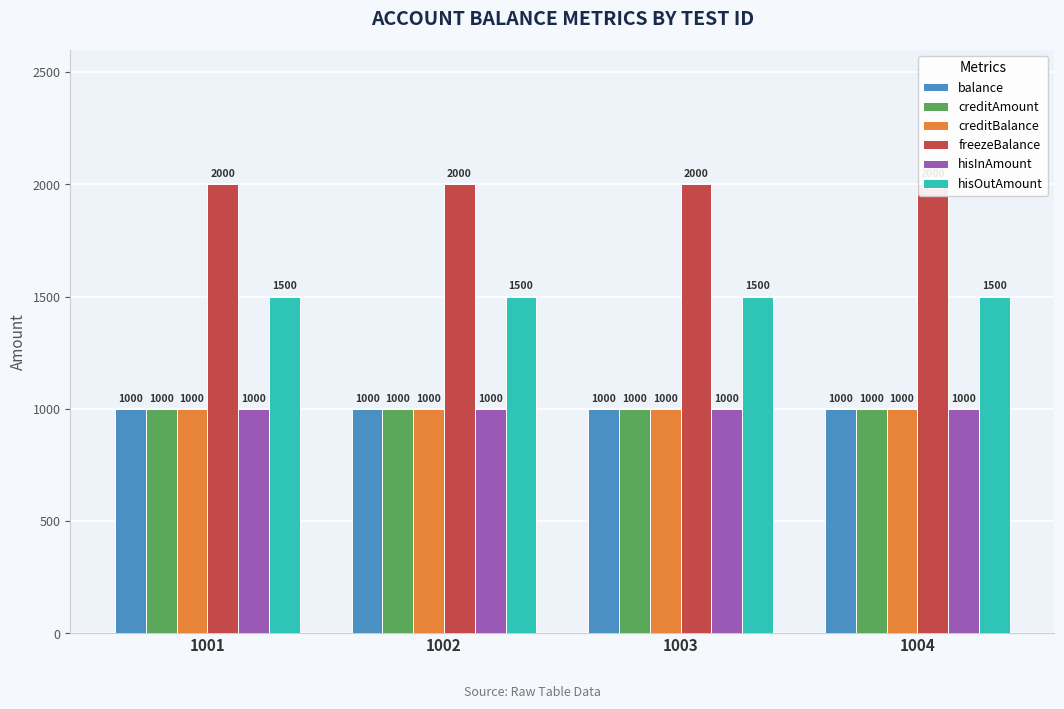

What value does the creditBalance series have at 1002?

1000